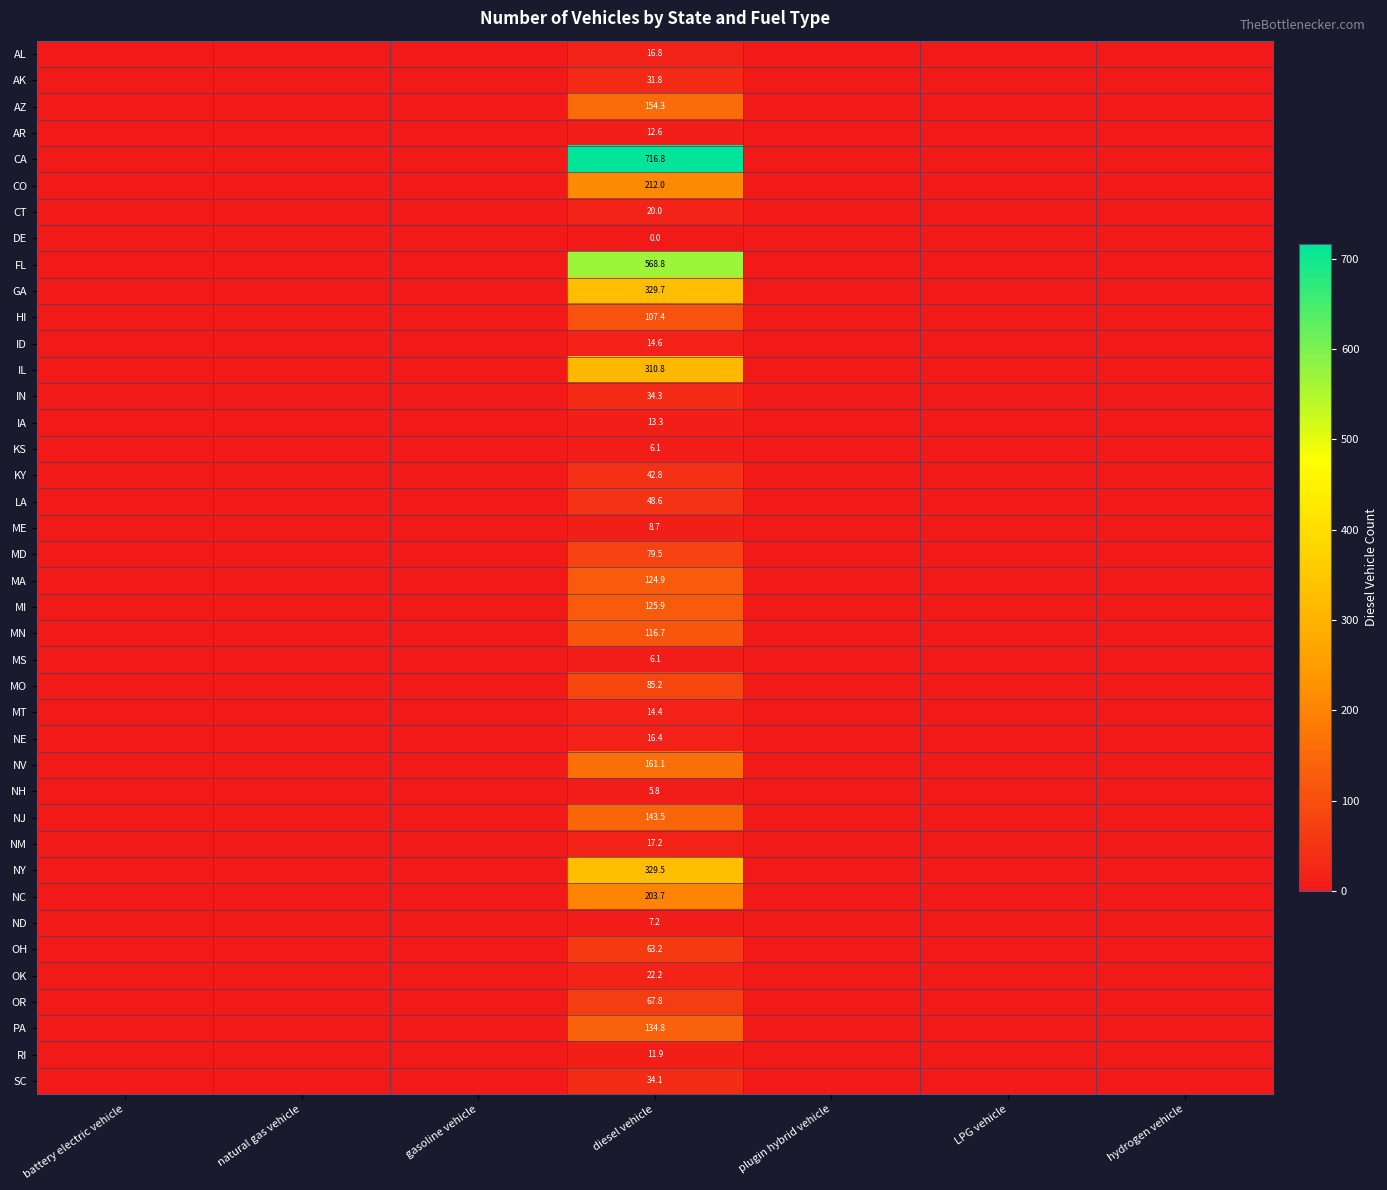

What is the spread (max minus min) of values at diesel vehicle?

716.8